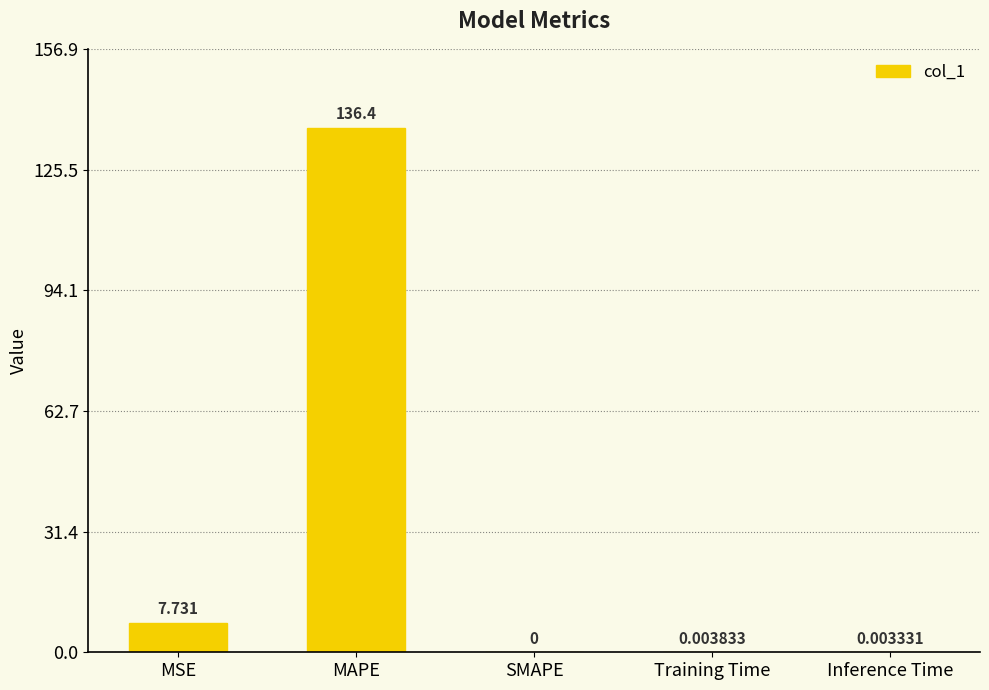

Where is the data nearest to the value 68?

MSE